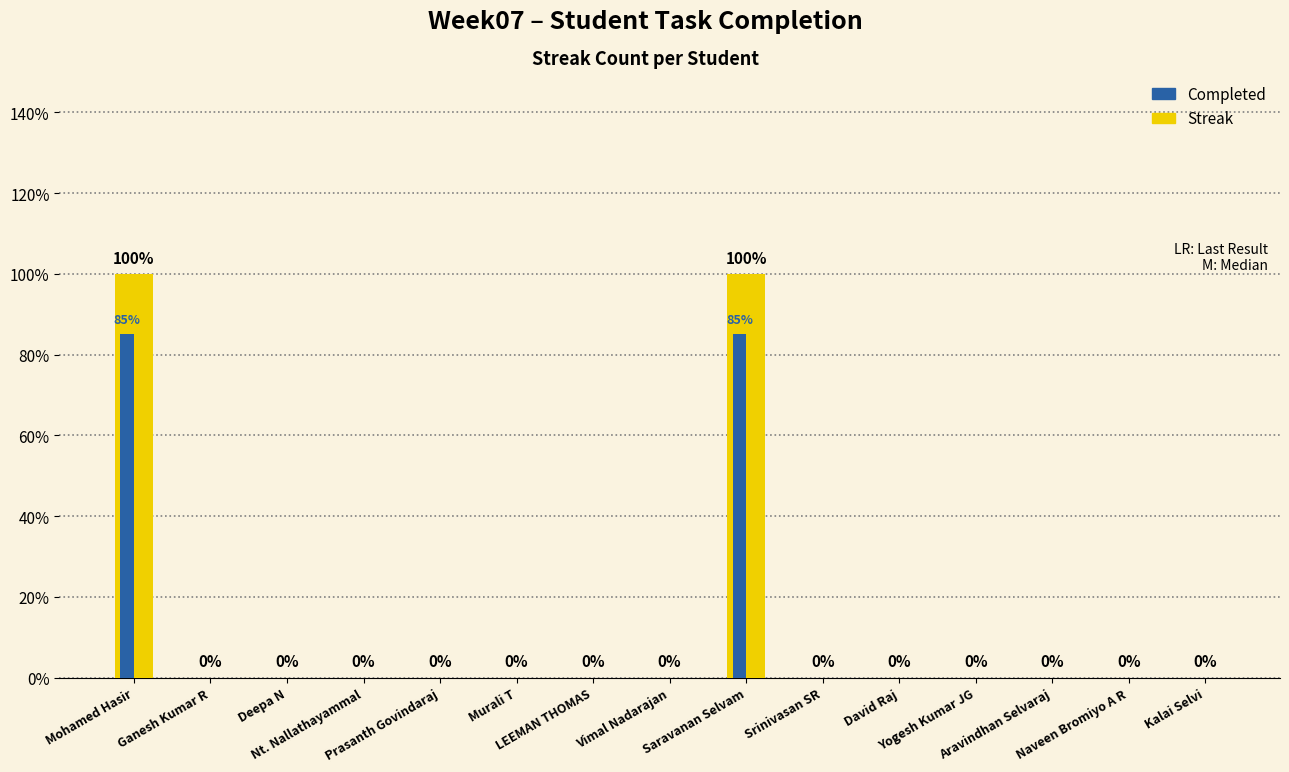

Reading right to left, transcribe all the data shown in this chart.

Streak: 0.0	0.0	0.0	0.0	0.0	0.0	1.0	0.0	0.0	0.0	0.0	0.0	0.0	0.0	1.0
Completed: 0.0	0.0	0.0	0.0	0.0	0.0	0.8	0.0	0.0	0.0	0.0	0.0	0.0	0.0	0.8